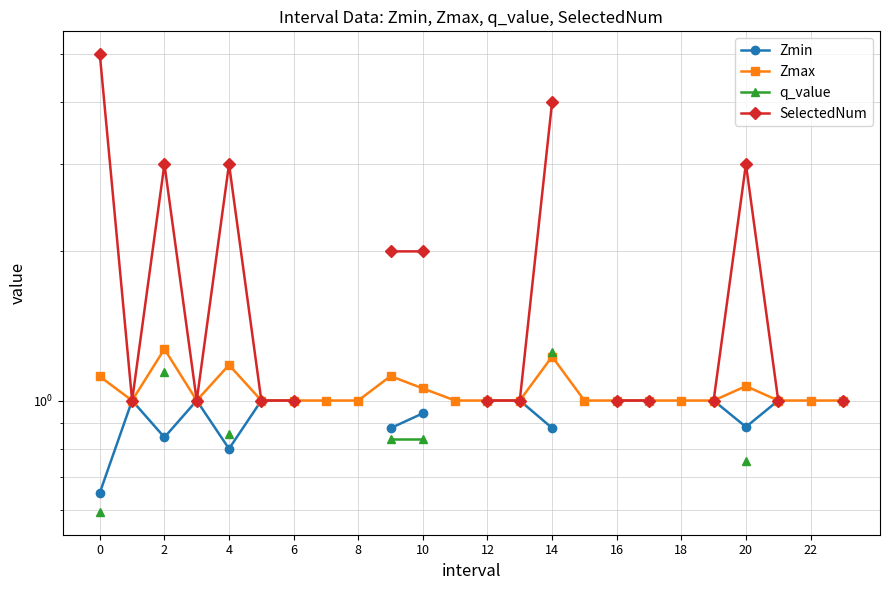

How many interior local valleys does the SelectedNum series have?

2